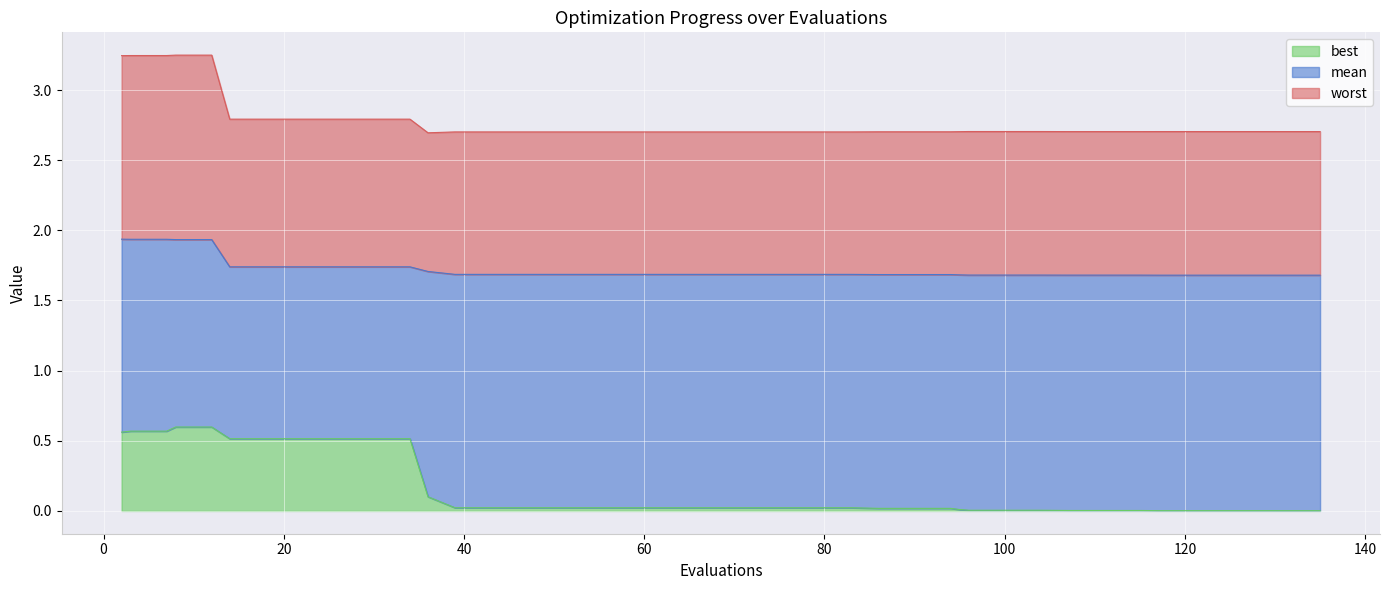

What is the spread (max minus min) of values at 2?

2.7